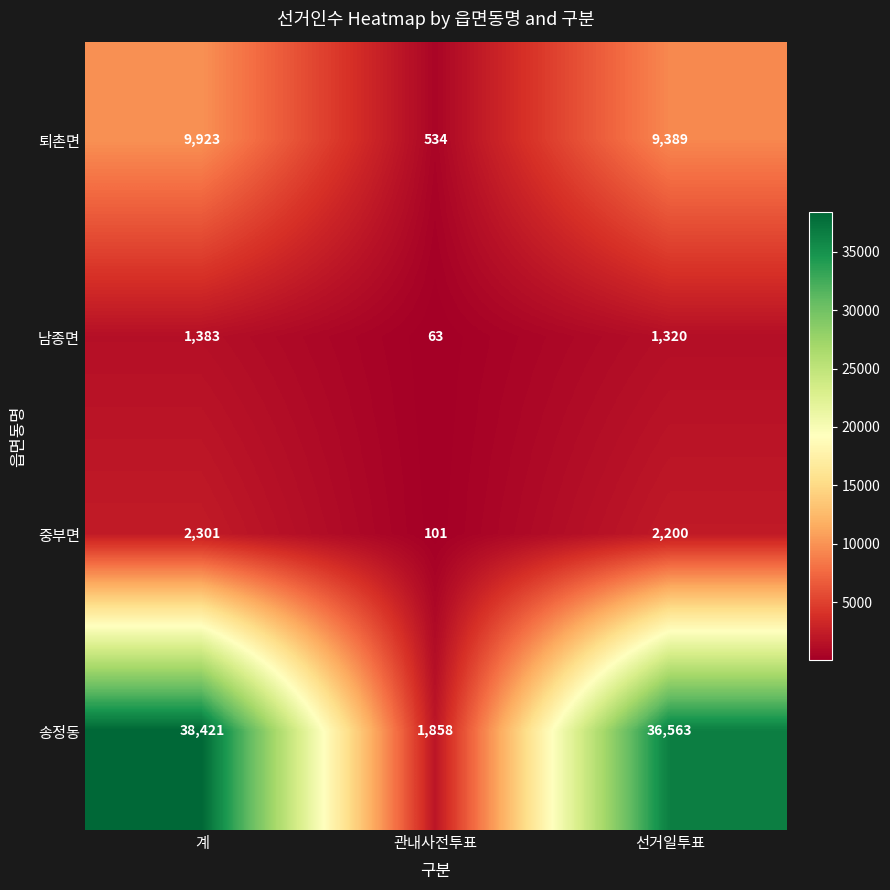

At 계, list the series in order from largest to smallest.

송정동, 퇴촌면, 중부면, 남종면